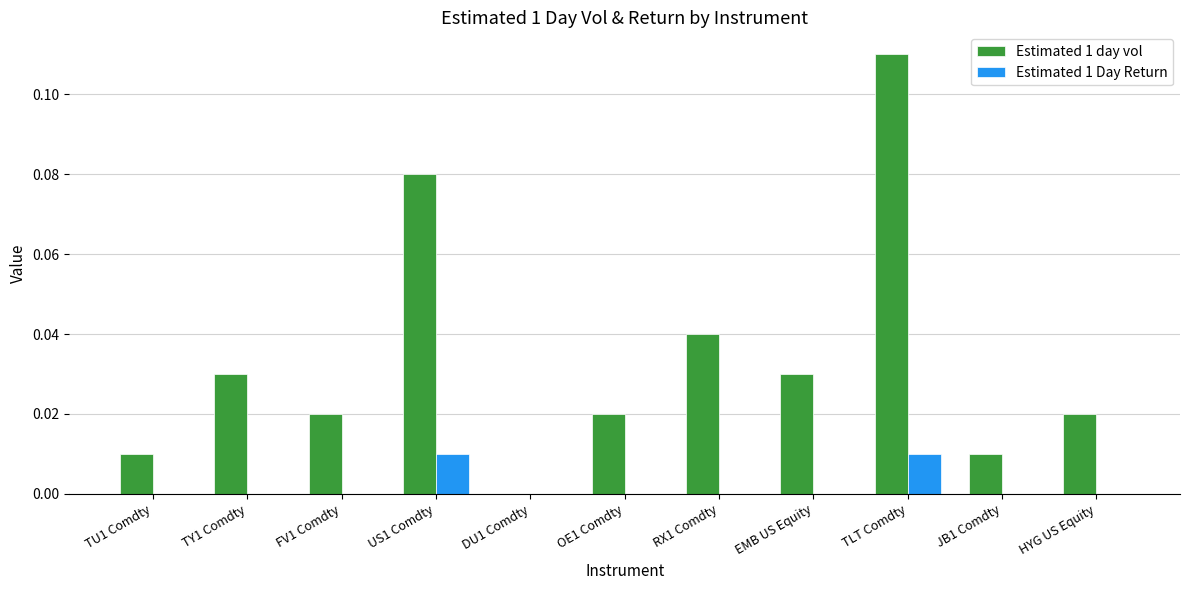

At which category does the chart reach its peak across all series?

TLT Comdty